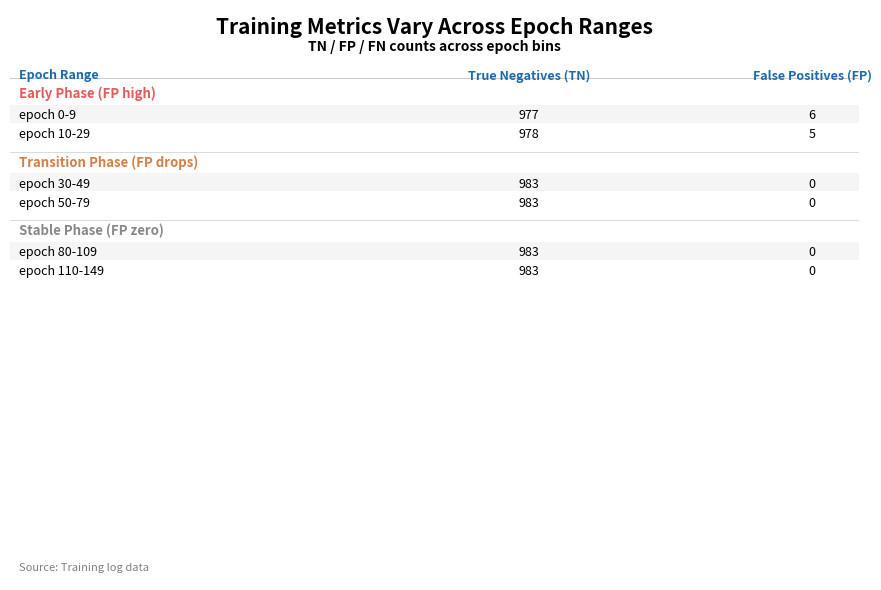

At which label is FP closest to 3?

epoch 10-29